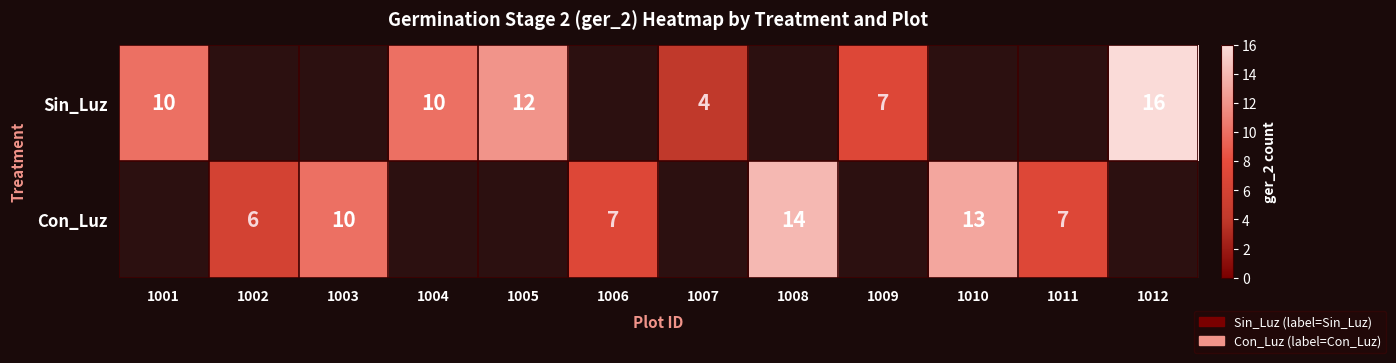

True or false: Sin_Luz has a value of 10 at 1001.

True